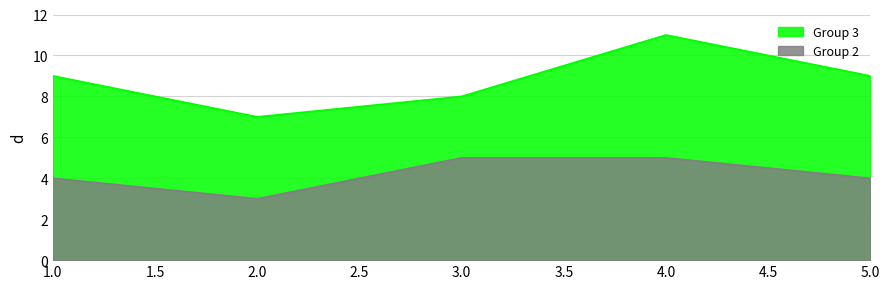

At which label is Group 3 closest to 9?

1